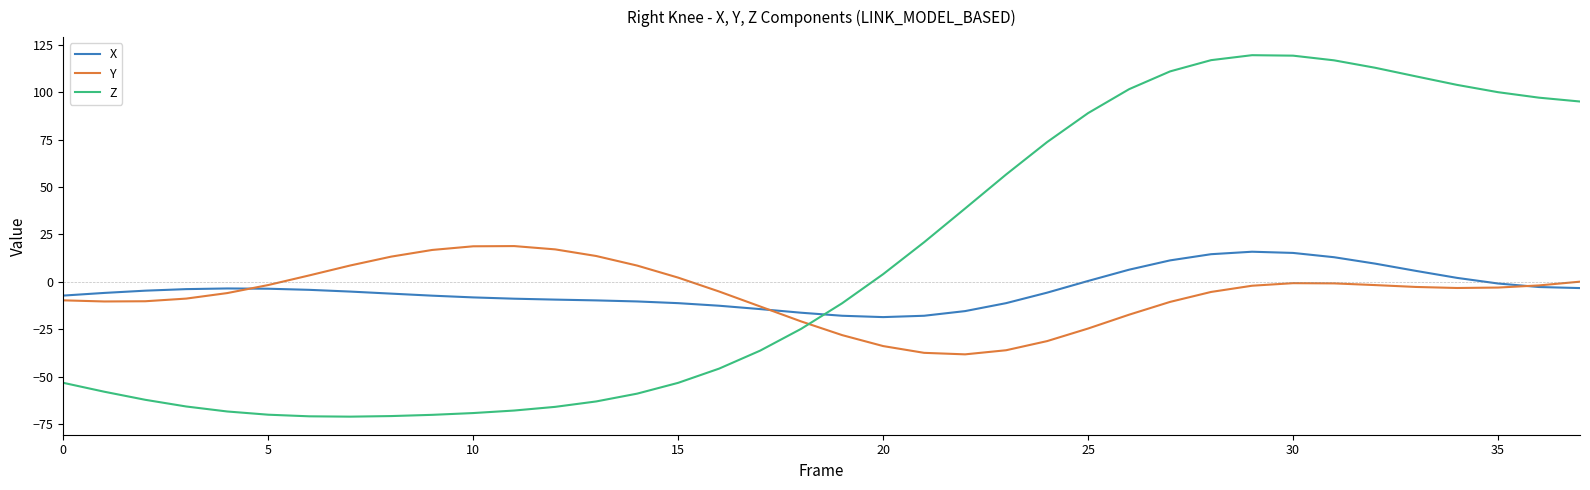

What is the lowest value of the X series?

-18.6